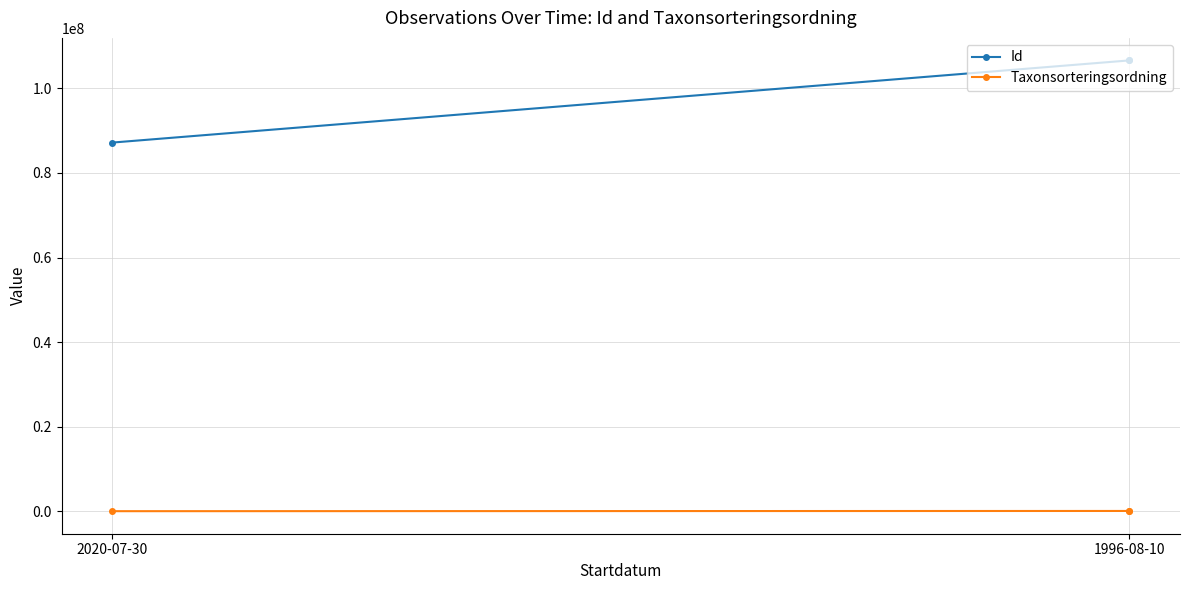

What is the sum of all Taxonsorteringsordning values?

243878